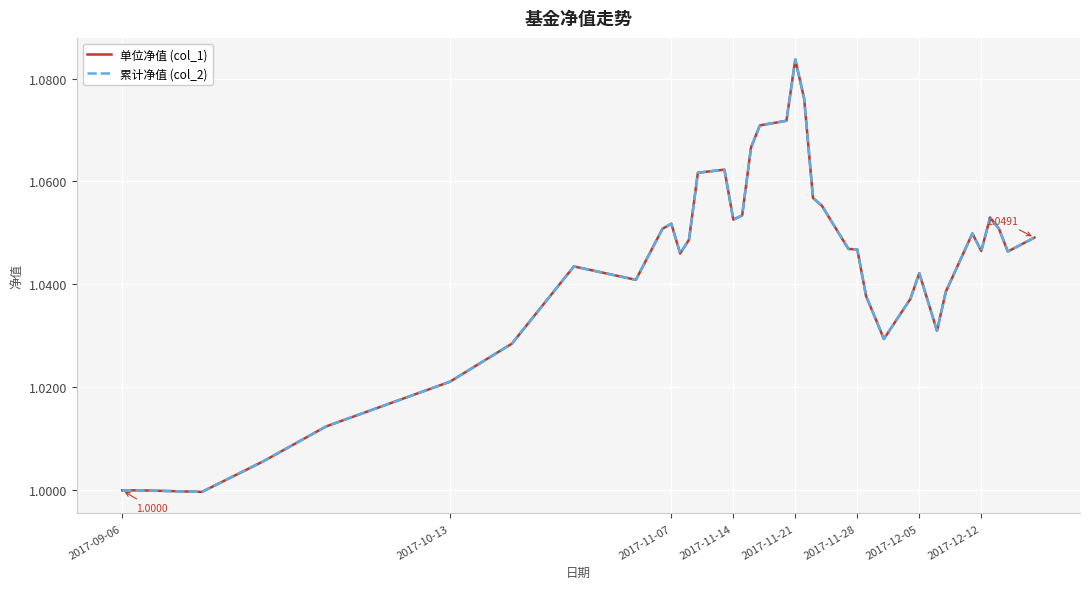

What is the smallest value displayed?

1.0